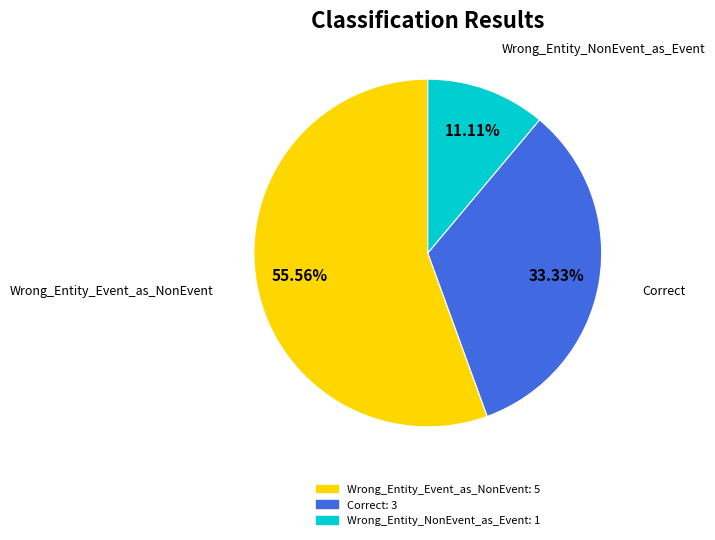

The Wrong_Entity_NonEvent_as_Event slice represents 11% of the pie. True or false?

True